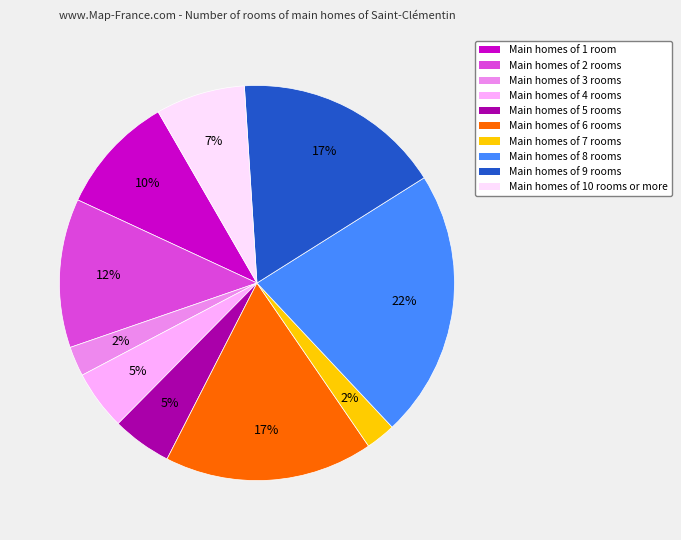

What is the largest slice in the pie chart?

Main homes of 8 rooms